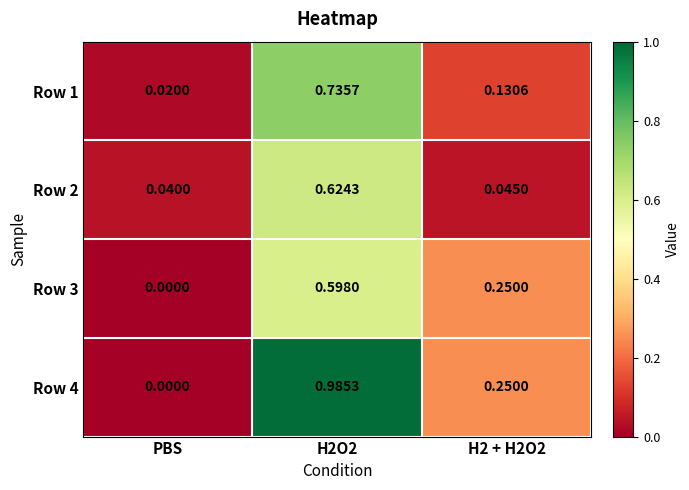

At which label is Row 2 closest to 0?

PBS